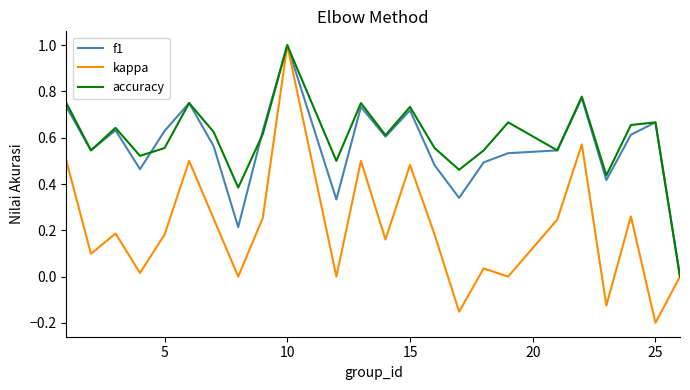

Which series has the largest range (max minus min)?

kappa